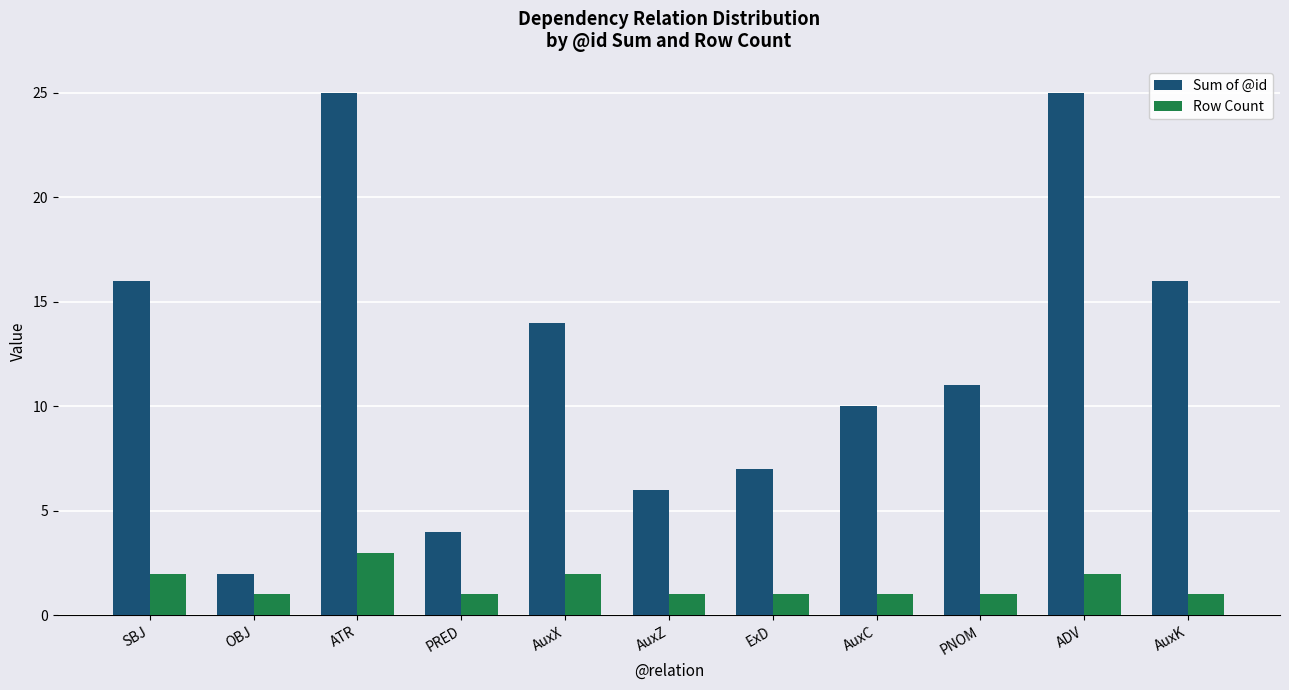

What is the smallest value displayed?

1